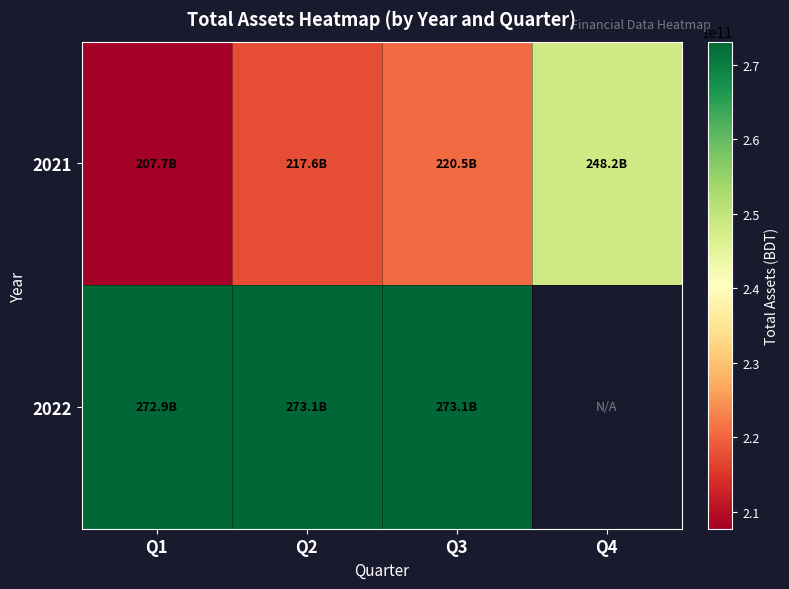

The value of 2021 at Q4 is 377436374209.2. True or false?

False